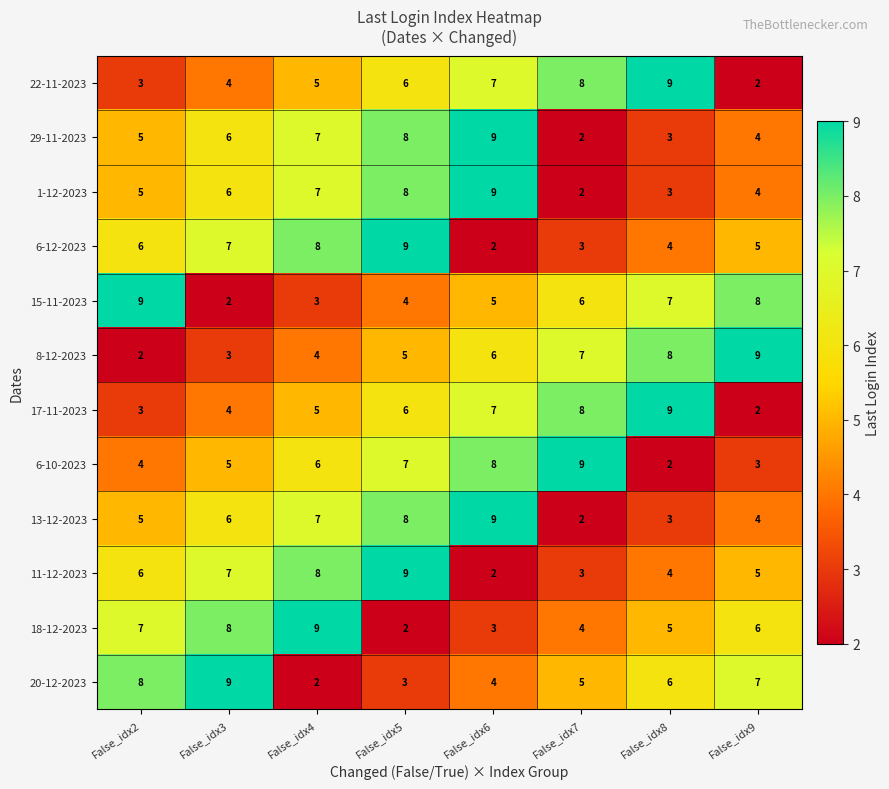

At how many categories does at least one series exceed 7?

8